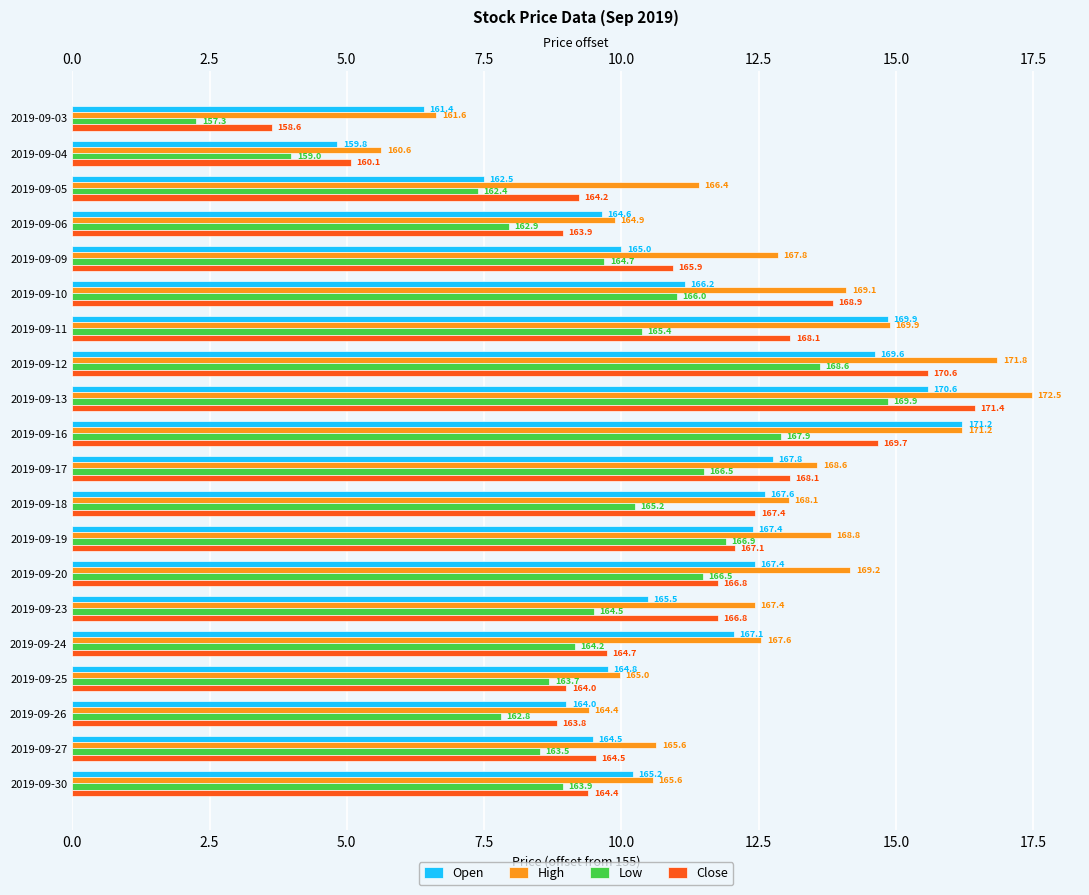

Reading left to right, extract all data points from this chart.

Open: 6.4	4.8	7.5	9.6	10.0	11.2	14.9	14.6	15.6	16.2	12.8	12.6	12.4	12.4	10.5	12.1	9.8	9.0	9.5	10.2
High: 6.6	5.6	11.4	9.9	12.8	14.1	14.9	16.8	17.5	16.2	13.6	13.1	13.8	14.2	12.4	12.6	10.0	9.4	10.6	10.6
Low: 2.3	4.0	7.4	7.9	9.7	11.0	10.4	13.6	14.9	12.9	11.5	10.2	11.9	11.5	9.5	9.2	8.7	7.8	8.5	8.9
Close: 3.6	5.1	9.2	8.9	10.9	13.9	13.1	15.6	16.4	14.7	13.1	12.4	12.1	11.8	11.8	9.7	9.0	8.8	9.5	9.4